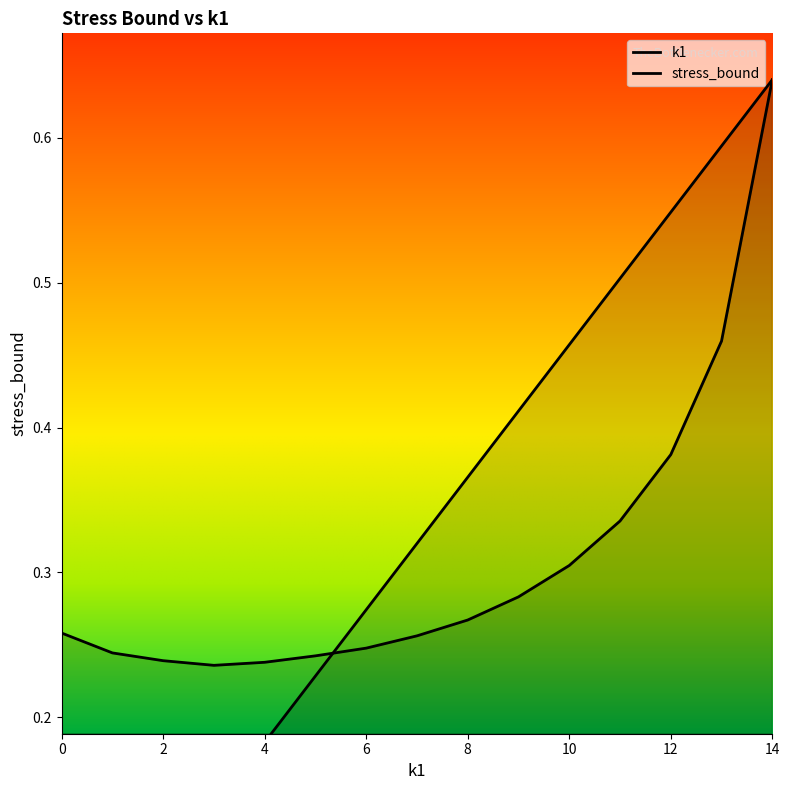

Reading left to right, extract all data points from this chart.

k1: 0=0.0	1=0.0	2=0.1	3=0.1	4=0.2	5=0.2	6=0.3	7=0.3	8=0.4	9=0.4	10=0.5	11=0.5	12=0.5	13=0.6	14=0.6
stress_bound: 0=0.3	1=0.2	2=0.2	3=0.2	4=0.2	5=0.2	6=0.2	7=0.3	8=0.3	9=0.3	10=0.3	11=0.3	12=0.4	13=0.5	14=0.6